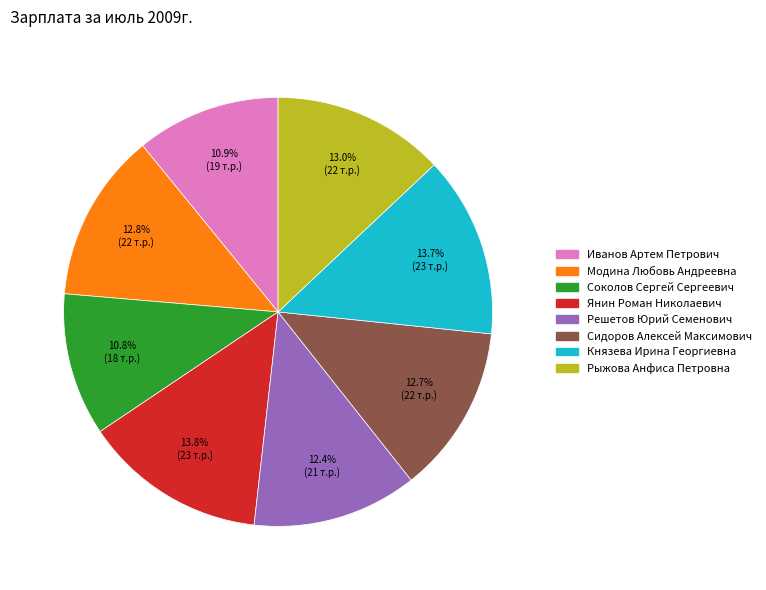

Combined, do Рыжова Анфиса Петровна and Сидоров Алексей Максимович account for over 50%?

No